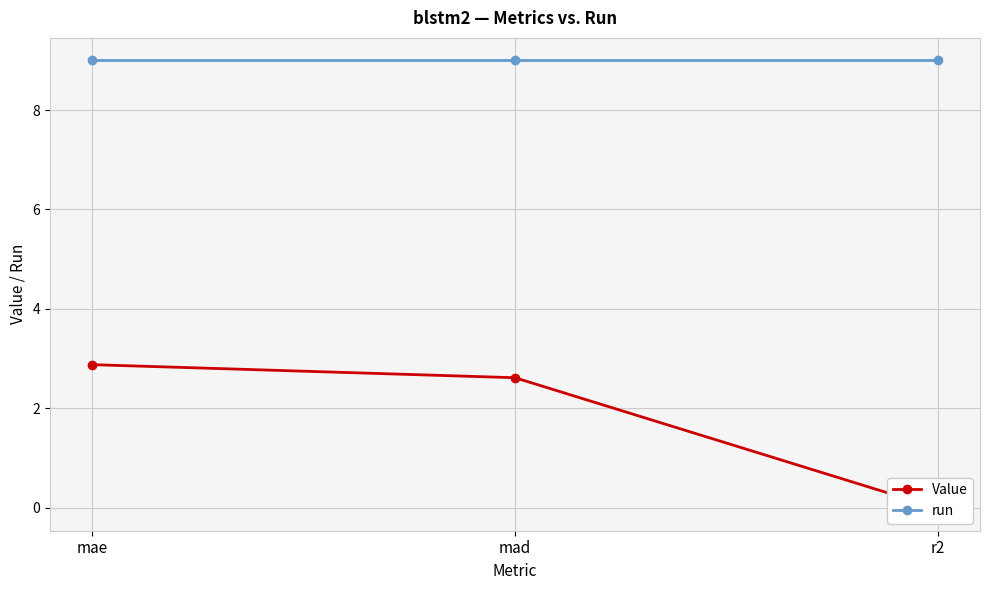

Which has a higher value, mae or mad?

mae